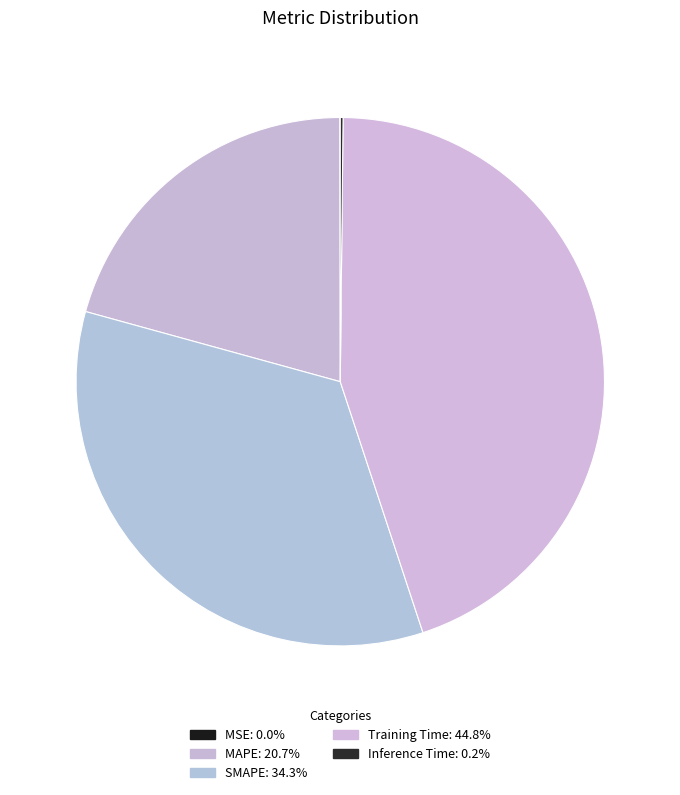

How many slices are in this pie chart?

5